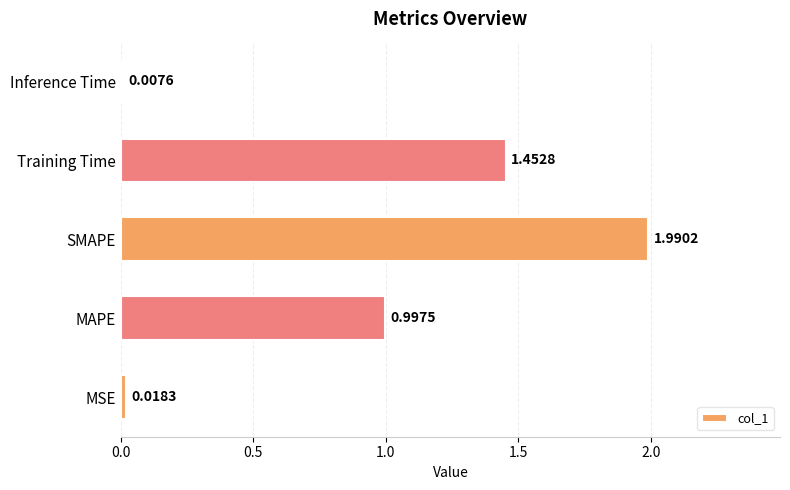

What is the difference between the values at Training Time and Inference Time?

1.4